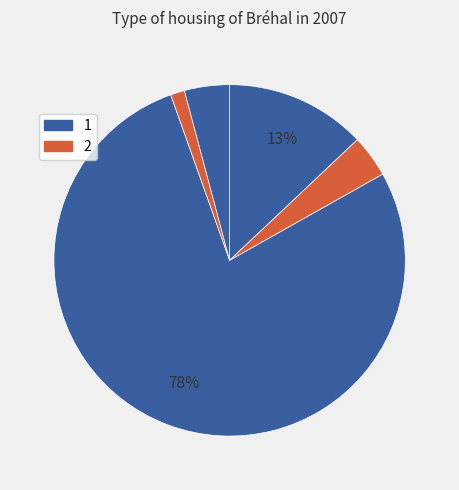

How many segments does this pie chart have?

5